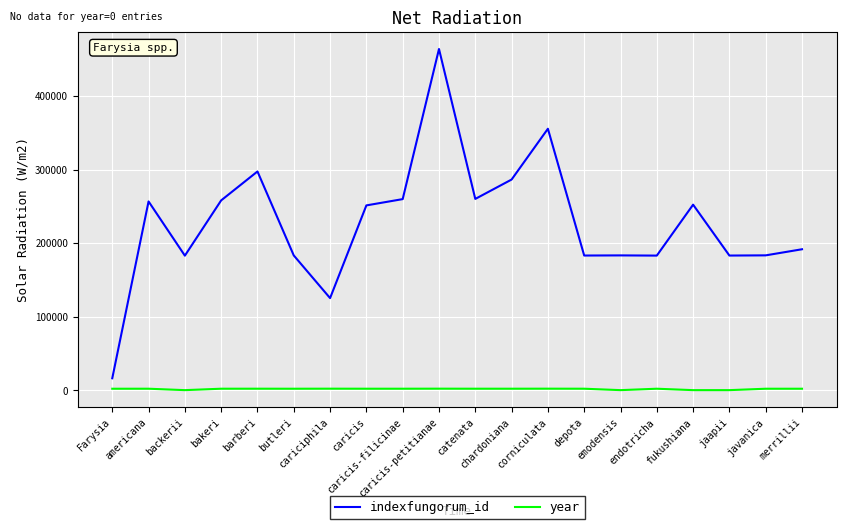

At which category does indexfungorum_id reach its first local peak?

americana